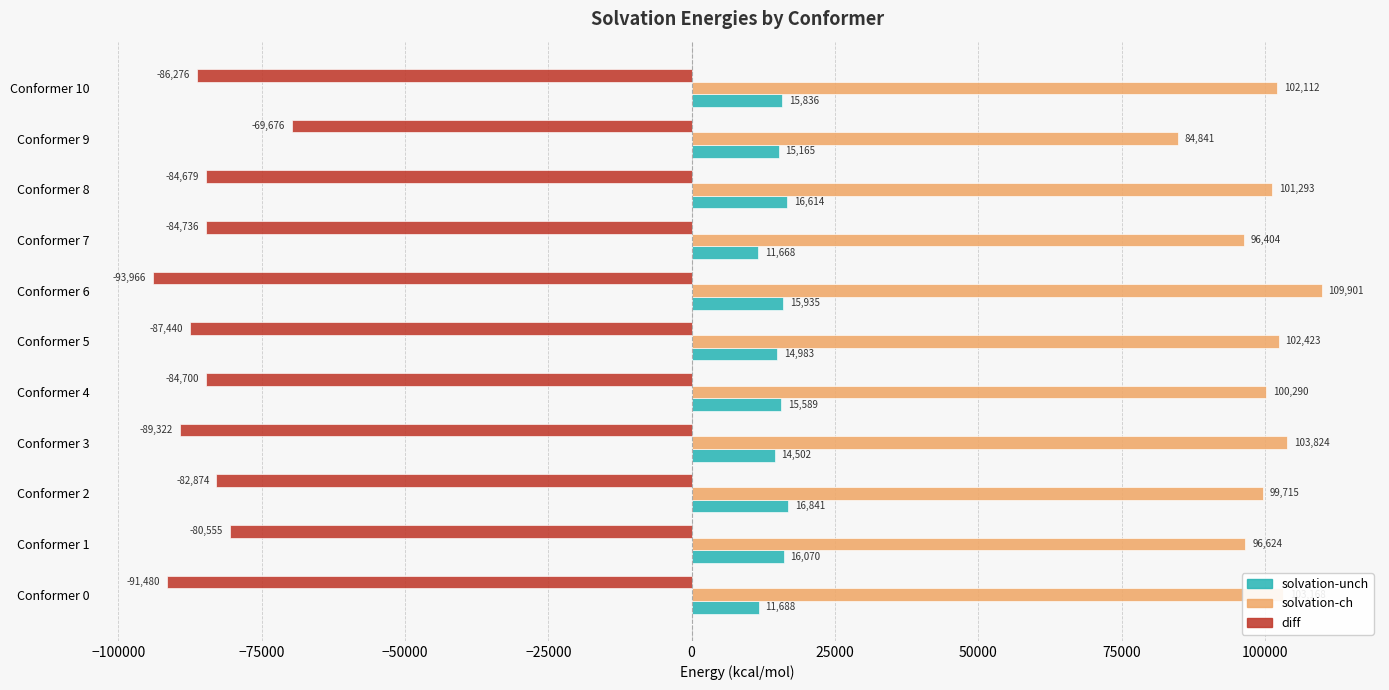

At which category is the sum across all series the highest?

Conformer 2